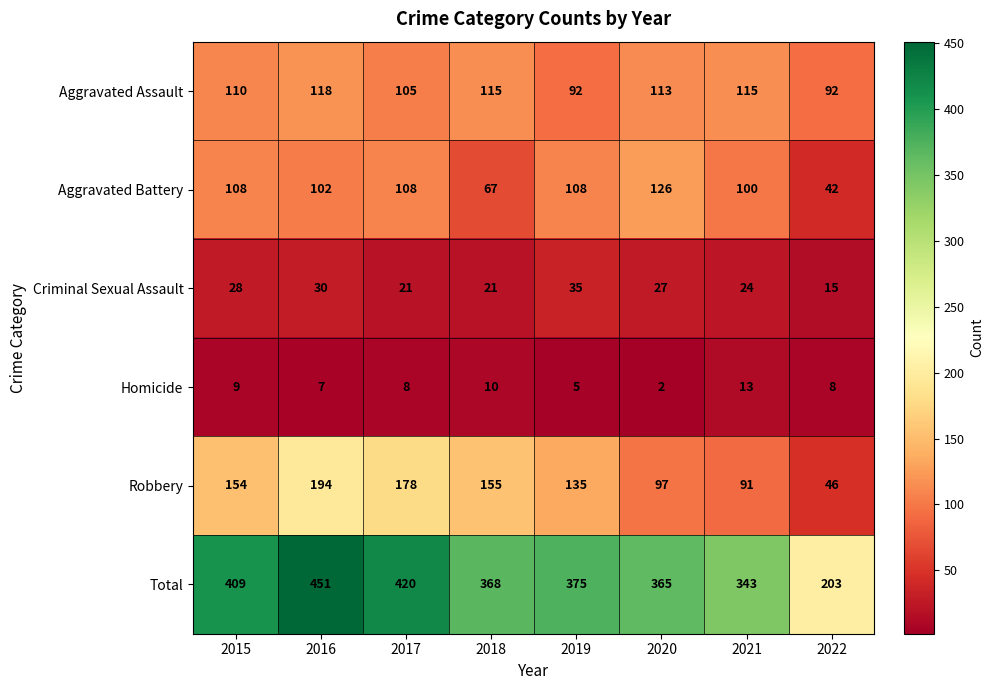

What is the maximum value shown in the chart?

451